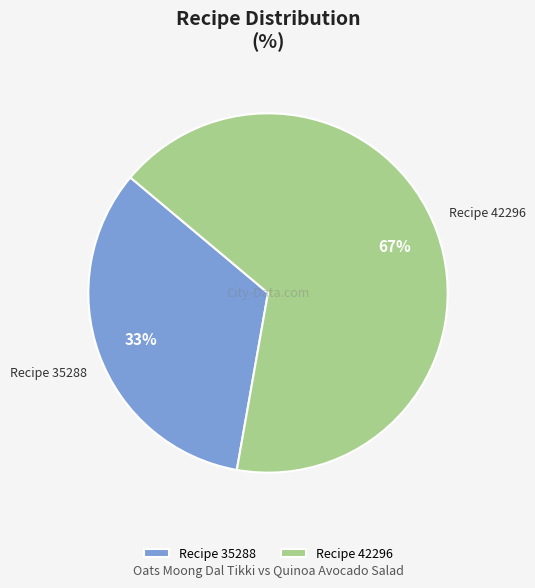

To the nearest percent, what portion does Recipe 42296 represent?

67%